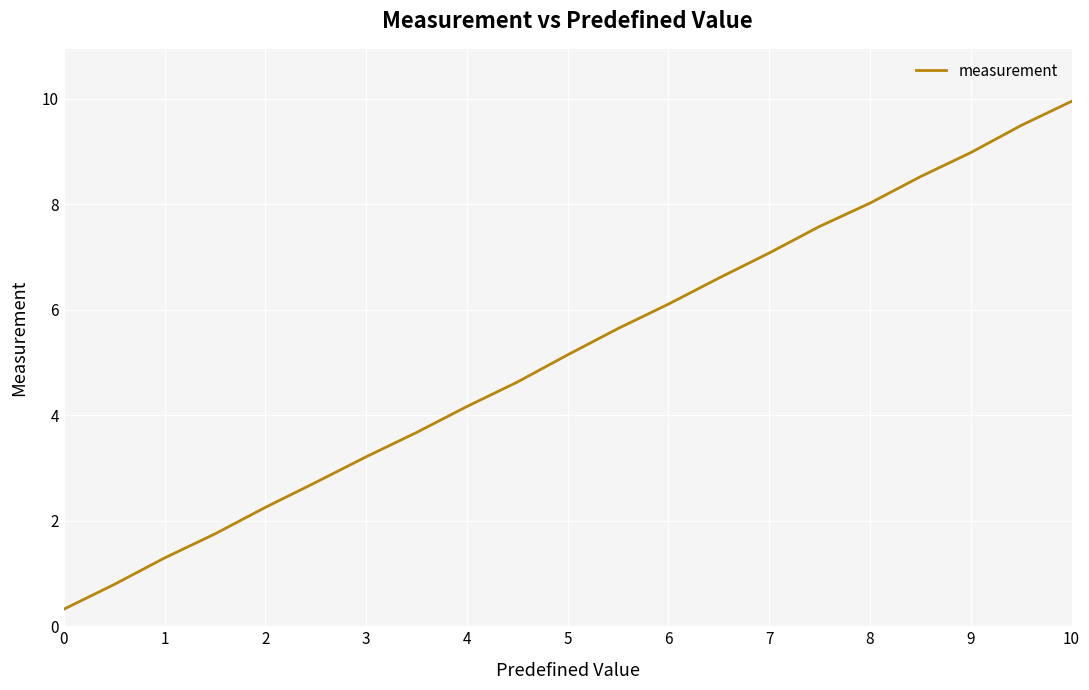

What is the greatest value displayed?

10.0